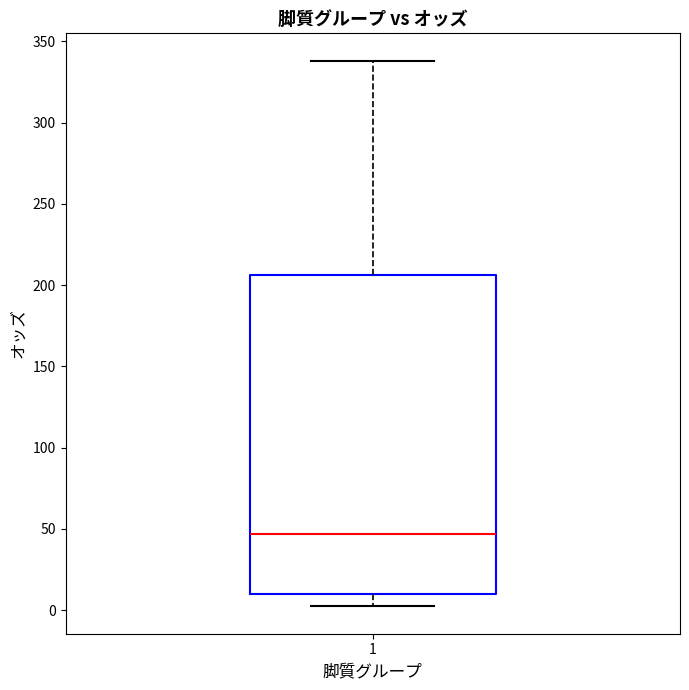

Where is the lower edge of the box at x = 1 on the y-axis? The values are not printed on the chart, so give them approximately, as read against the axis.

10